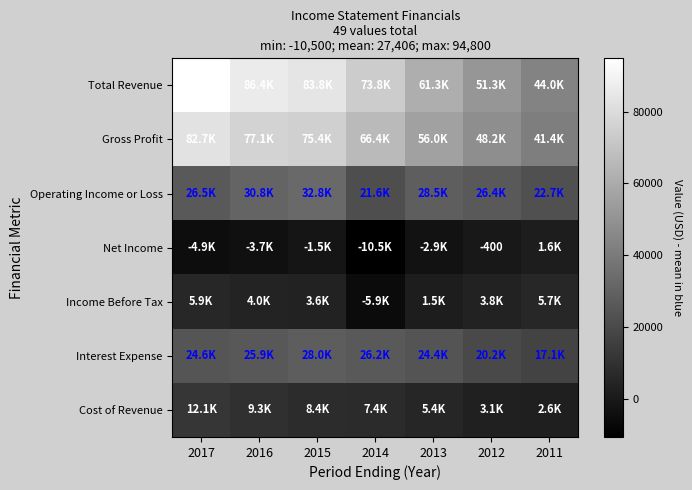

What is the total value across all series at 2012?

152600